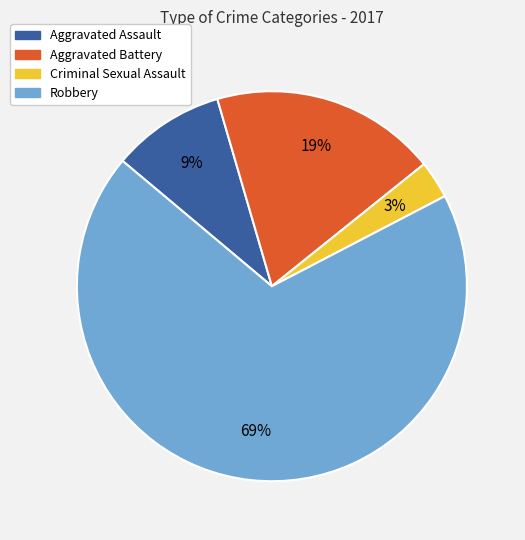

Does Robbery represent more than half of the total?

Yes